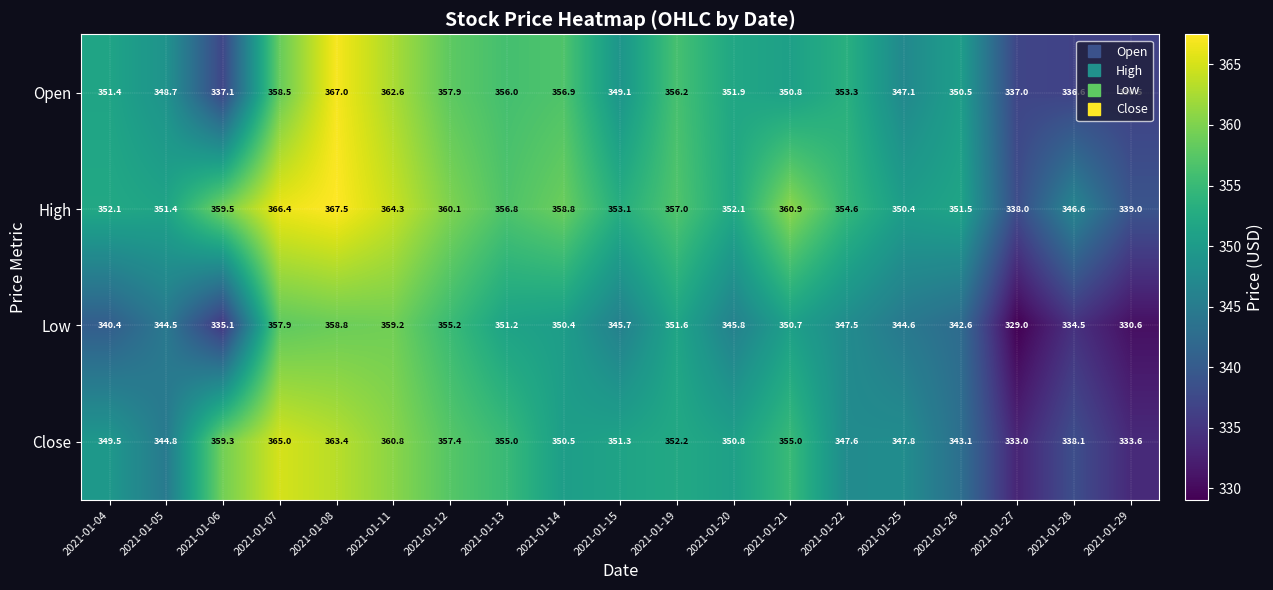

Between 2021-01-04 and 2021-01-27, which series saw the biggest shift?

Close